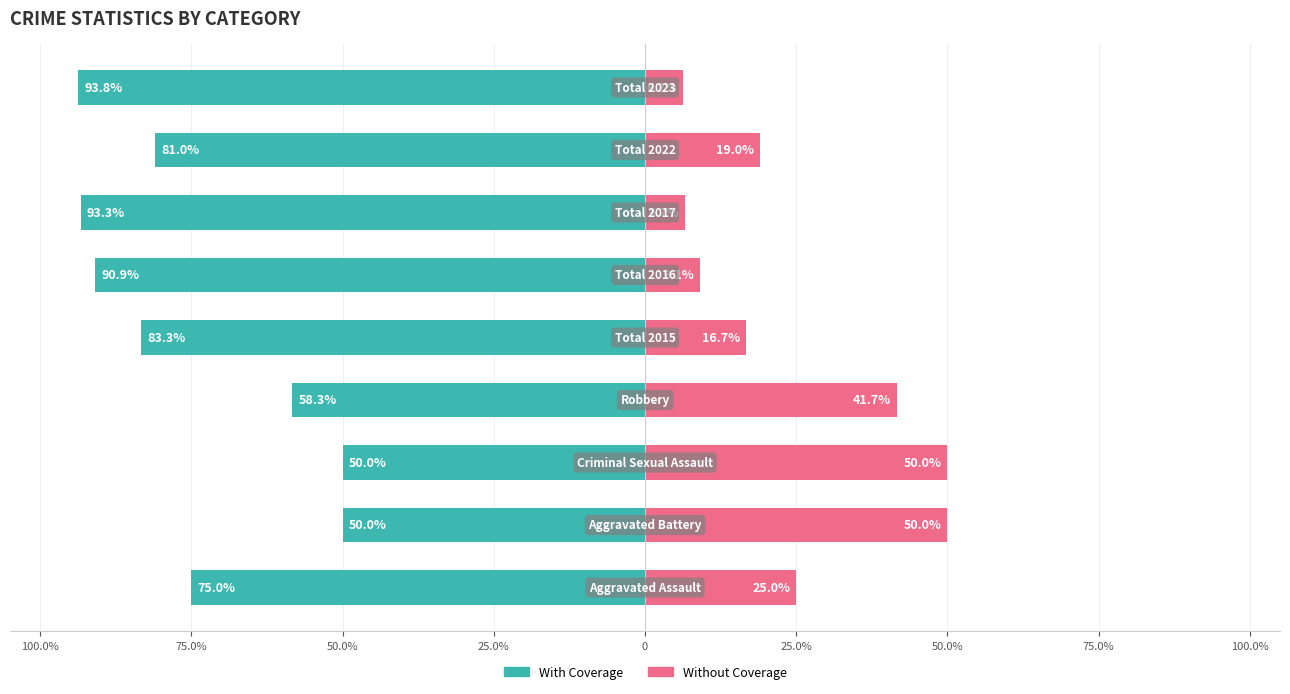

Which series has the largest range (max minus min)?

With Coverage